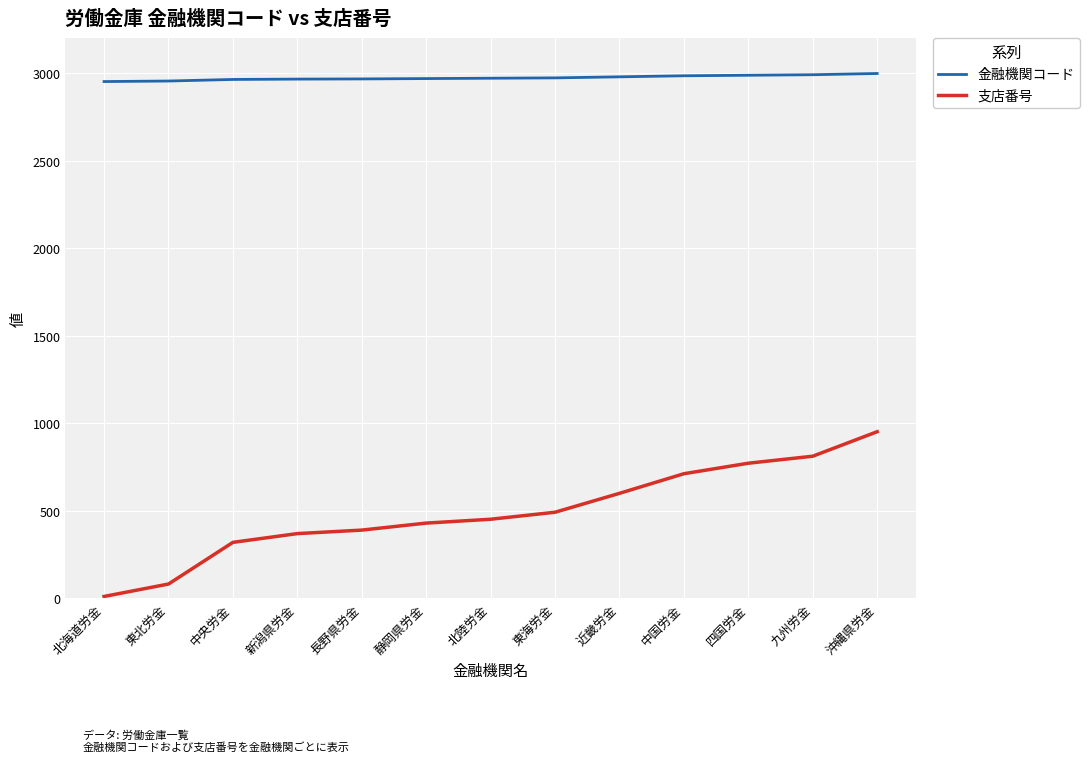

At which category is the sum across all series the highest?

沖縄県労金